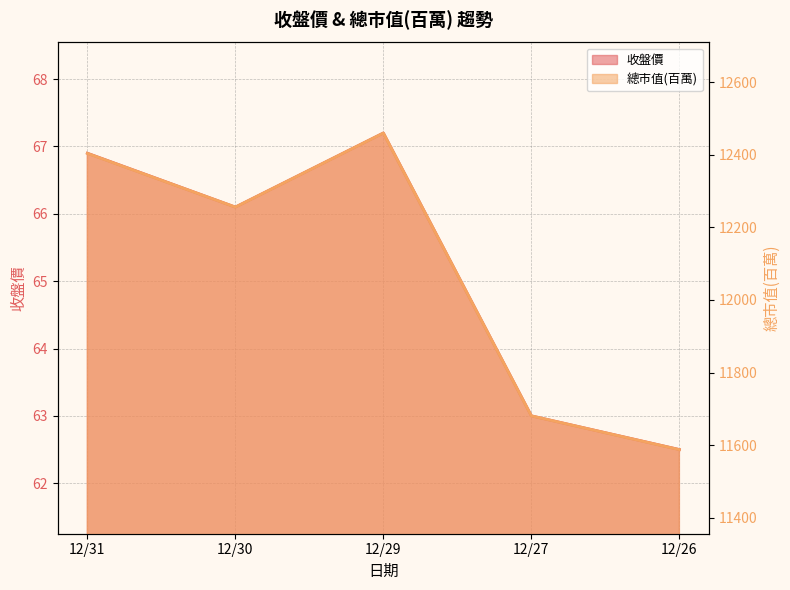

Rank the categories by 總市值(百萬) value from lowest to highest.

12/26, 12/27, 12/30, 12/31, 12/29